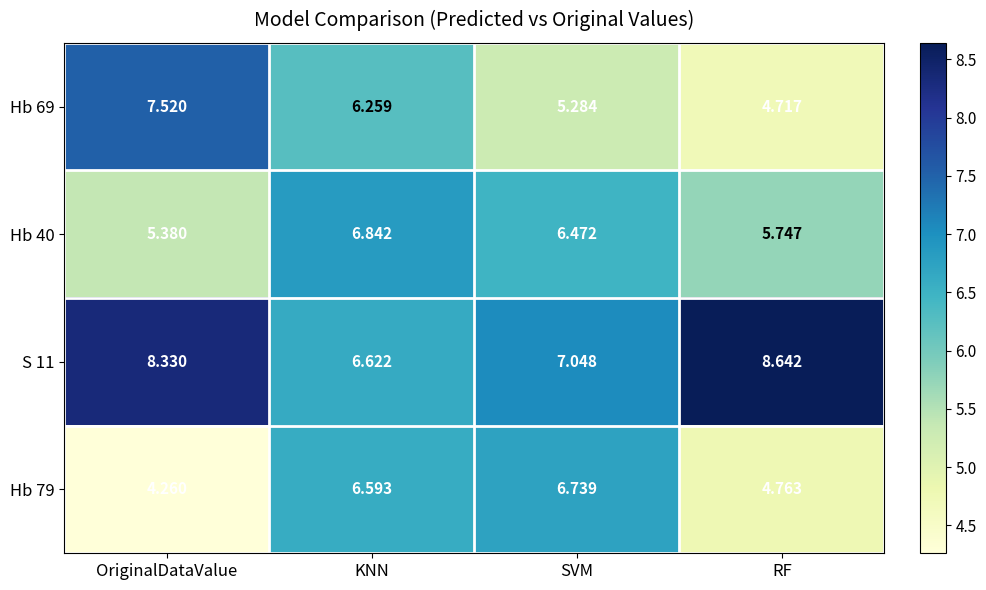

At which label does Hb 40 reach its minimum?

OriginalDataValue